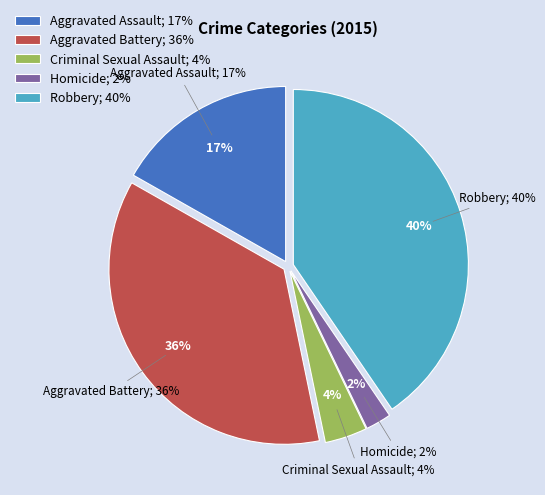

Is it true that Criminal Sexual Assault is 15% of the pie?

False